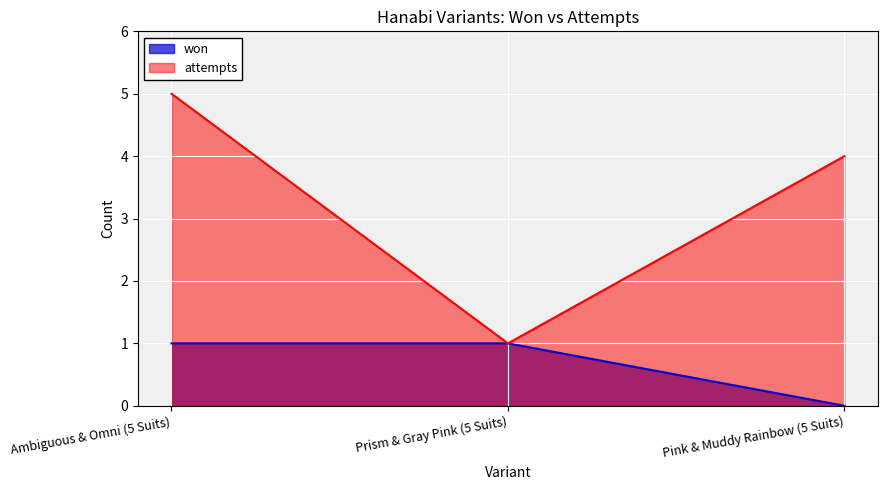

What position from the right is Prism & Gray Pink (5 Suits)?

2